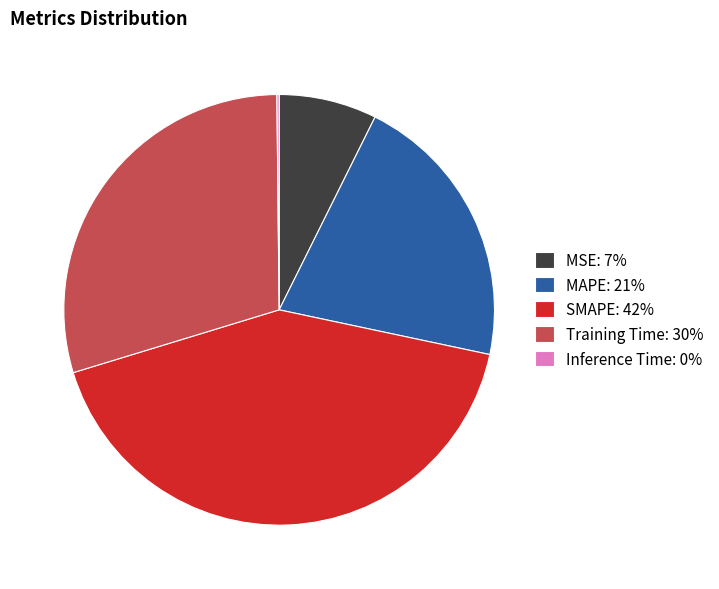

Is the sum of MSE: 7% and MAPE: 21% greater than half?

No